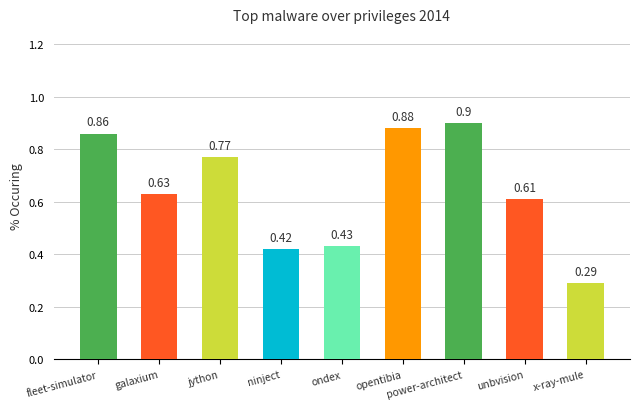

What is the change in value from fleet-simulator to x-ray-mule?

-0.6